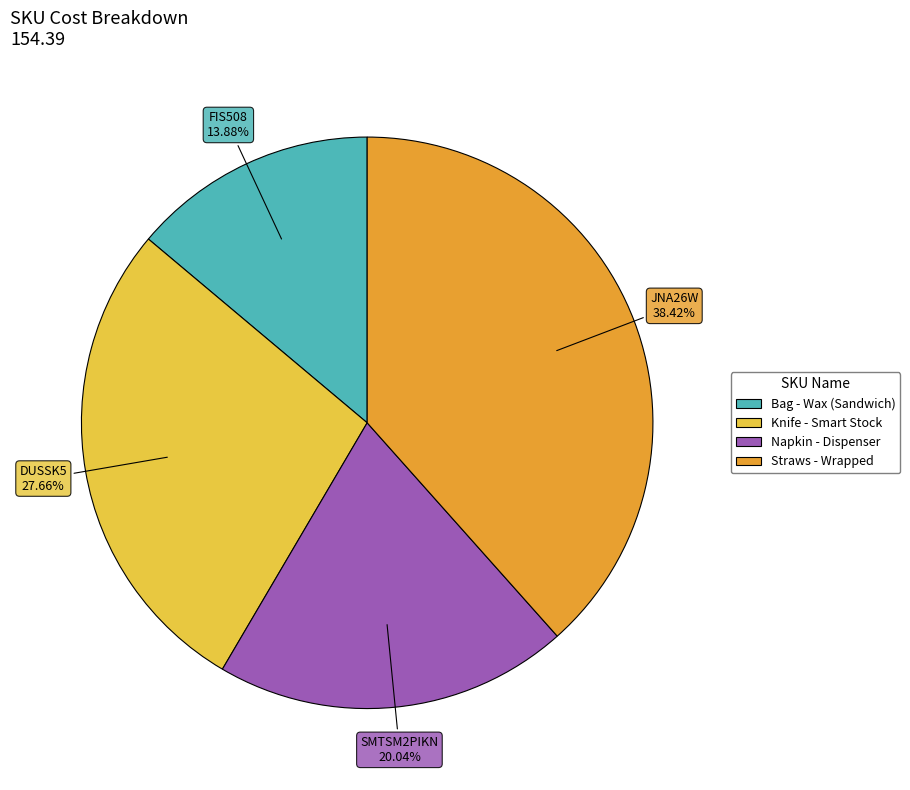

Is there any slice that represents more than half of the pie?

No